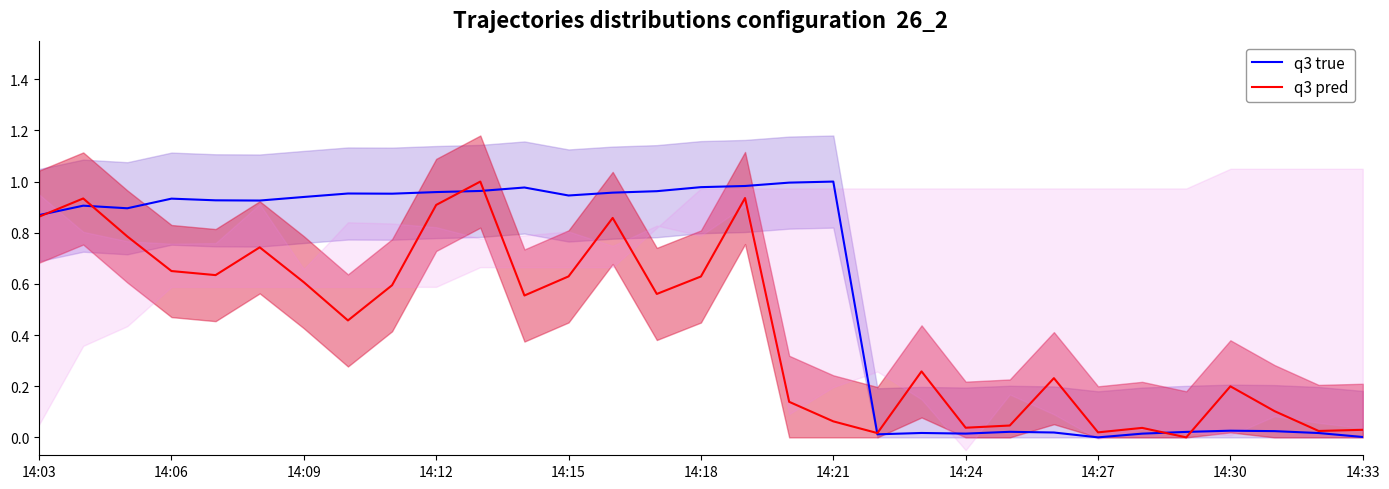

What are all the series names shown in the legend?

q3 true, q3 pred